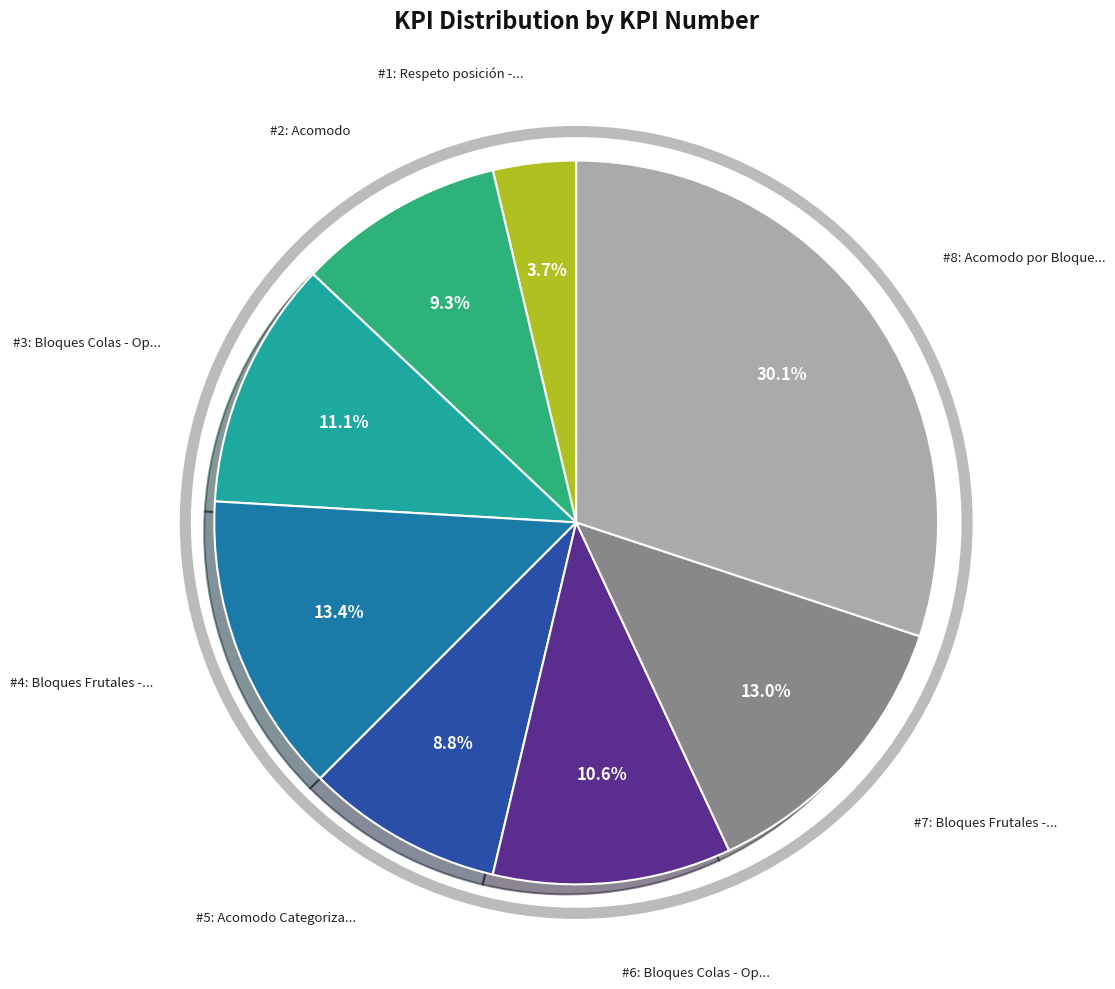

Is there a majority slice in this chart?

No